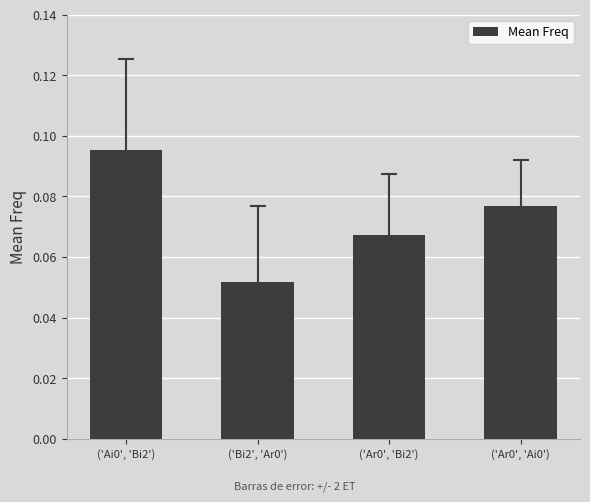

What is the sum of all values?

0.3